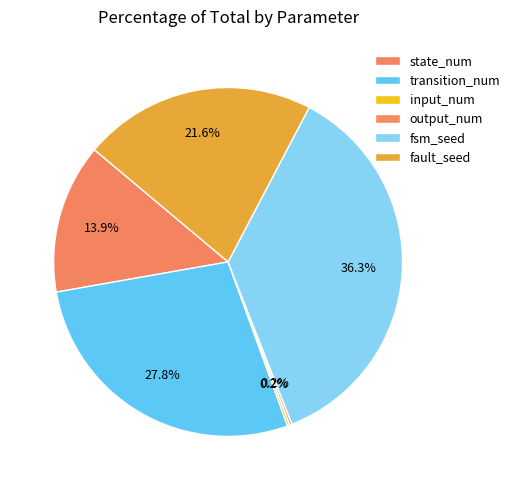

What is the smallest slice in the pie chart?

input_num